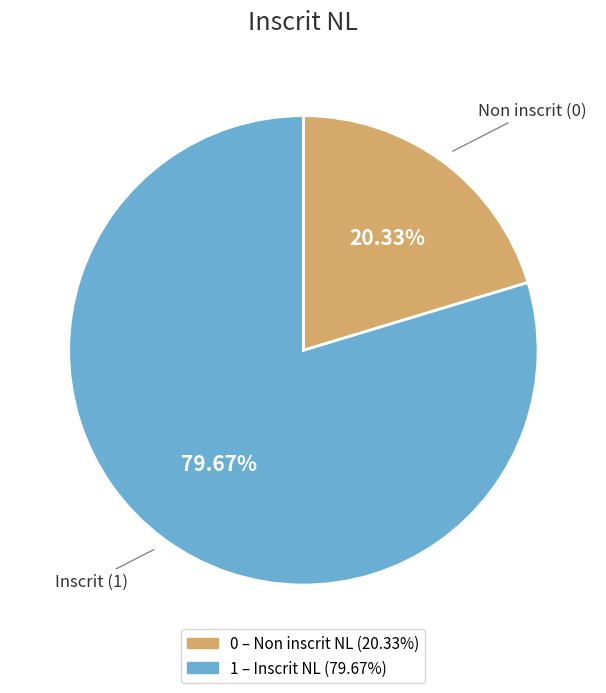

What percentage is the 1 slice, to the nearest percent?

80%